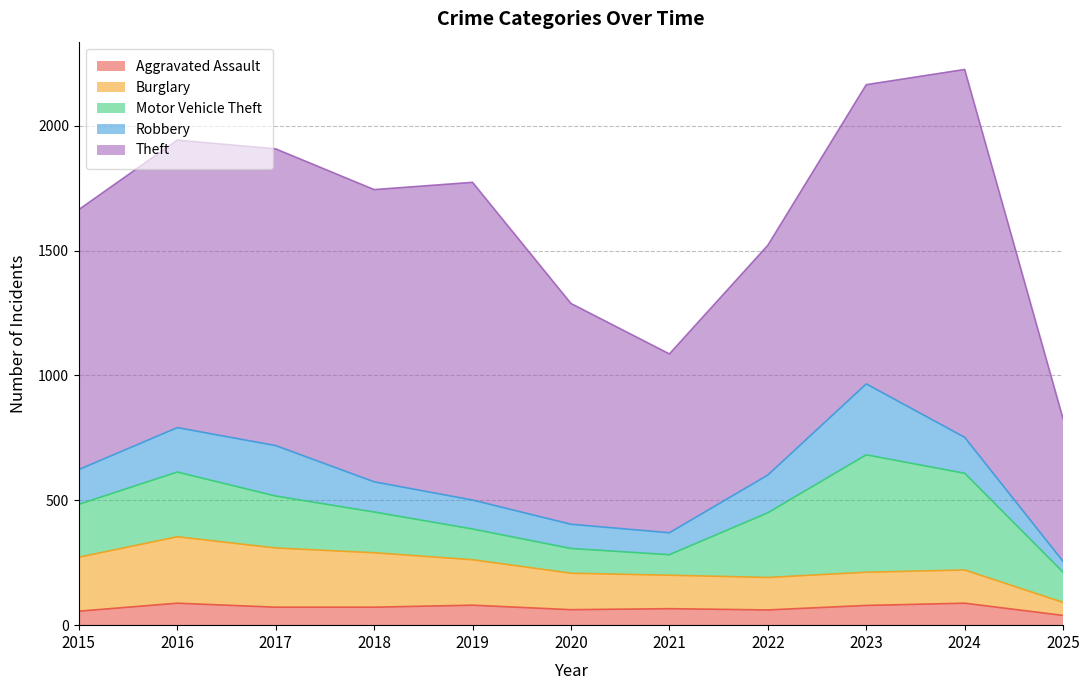

The value of Robbery at 2017 is 202. True or false?

True